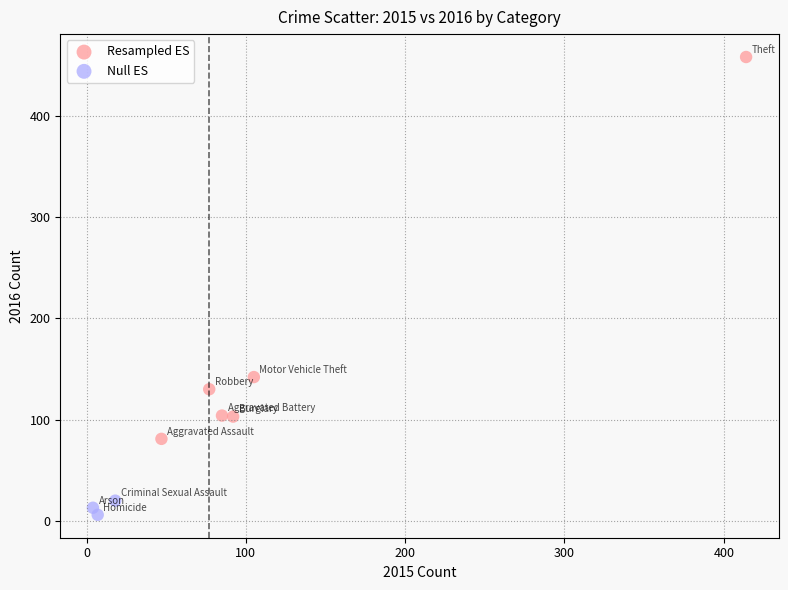

Which series contains the highest Y value?

Resampled ES